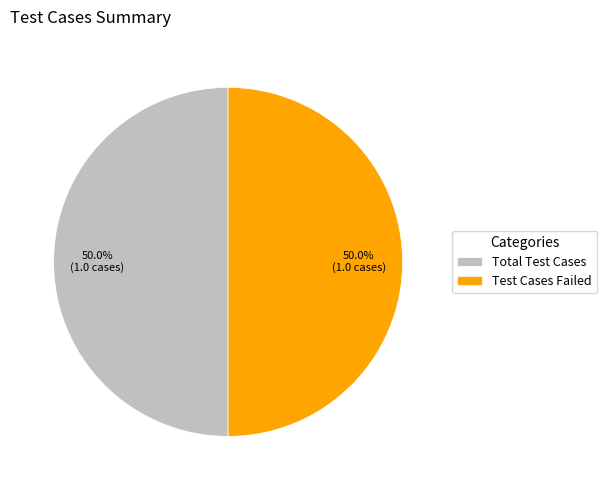

What is the ratio of the value at Test Cases Failed to the value at Total Test Cases?

1.0